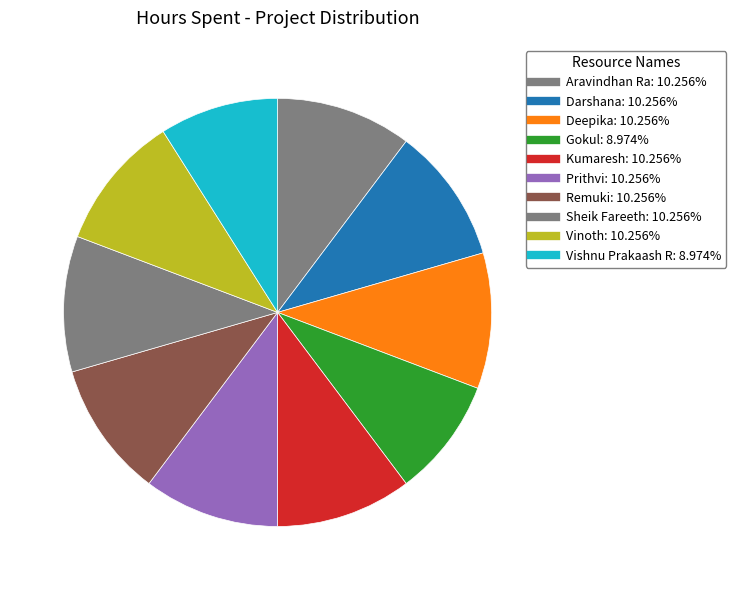

To the nearest percent, what is the average slice percentage?

10%